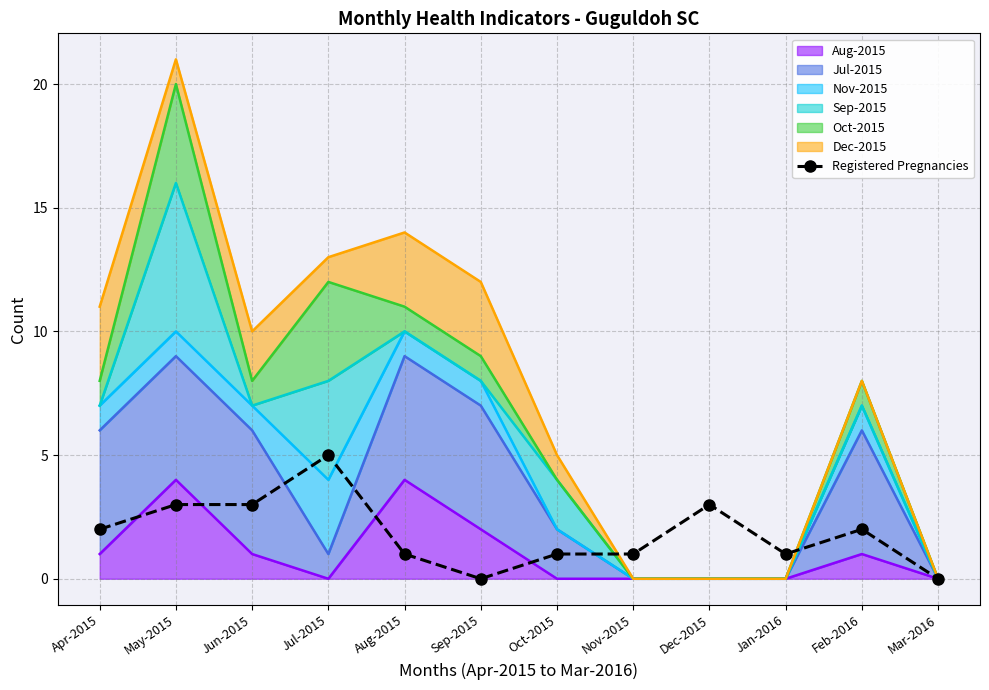

Where does the data first go above 2?

May-2015